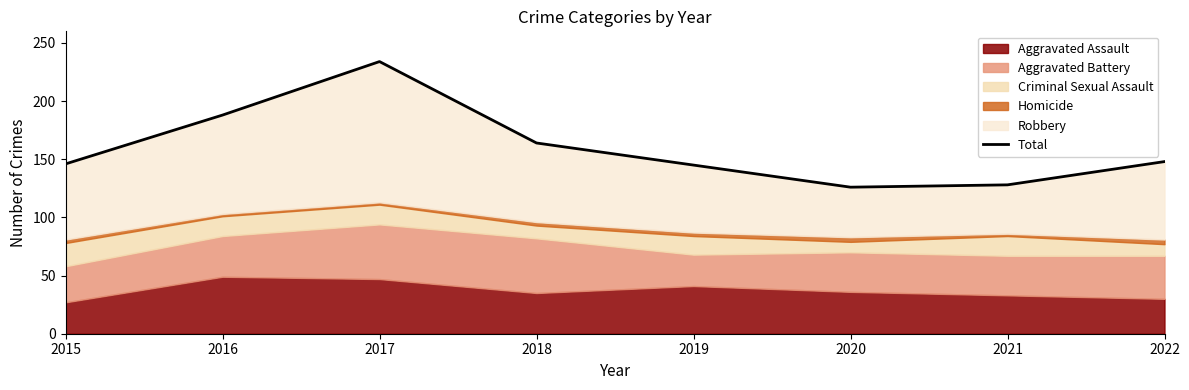

Read the value at 2016, to the nearest 5.

190